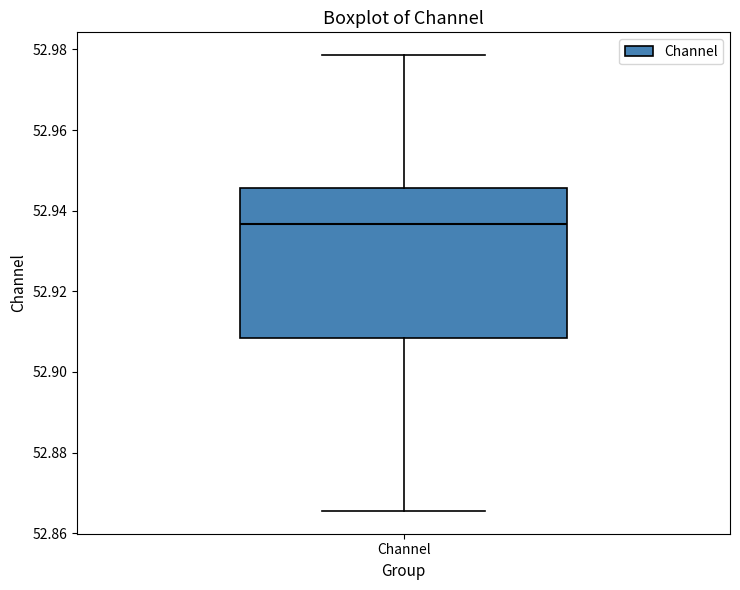

Read this box plot against the y-axis: the position of the median line, the range covered by the box, and the ends of both whiskers. The values are not printed on the chart, so give them approximately, as read against the axis.

median 52.936, box 52.908 to 52.946, whiskers 52.866 to 52.978